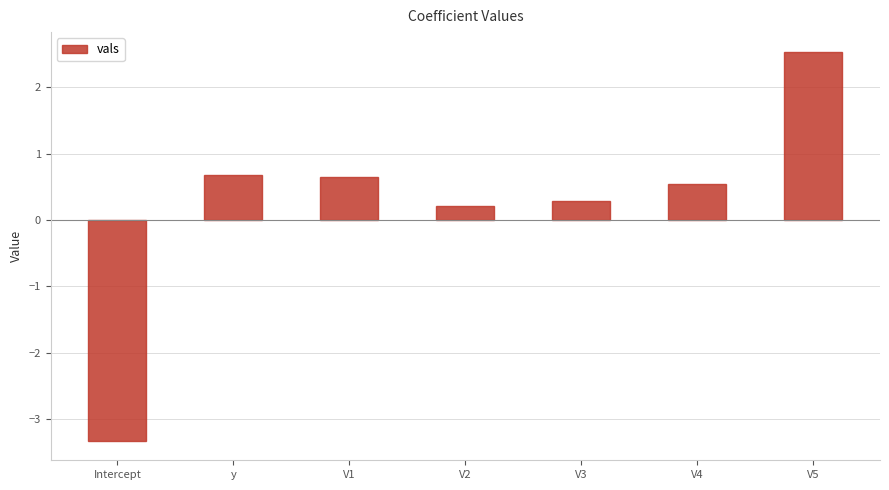

What is the difference between the maximum and second lowest values?

2.3